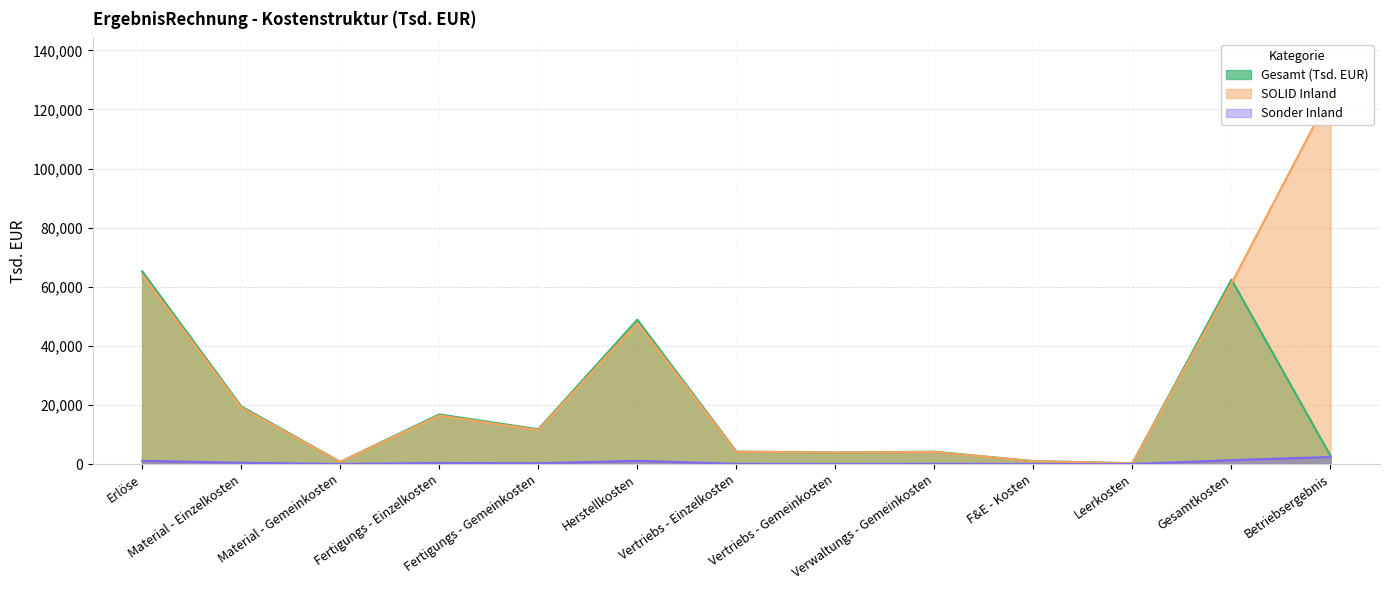

At which category is the sum across all series the highest?

Erlöse